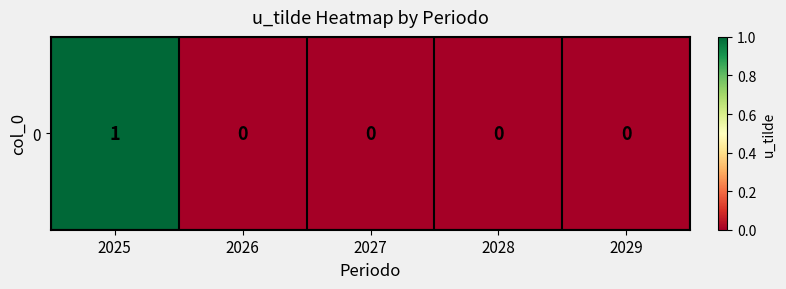

List the labels in order of value, largest first.

2025, 2026, 2027, 2028, 2029